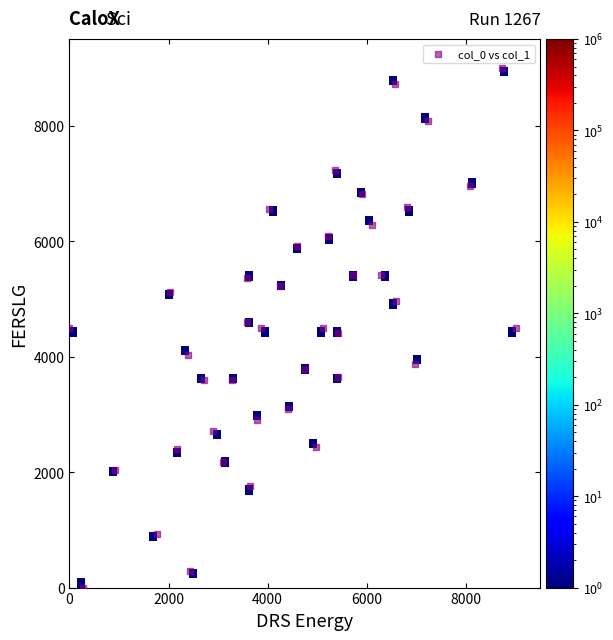

What is the range of Y values (max minus min)?

9000.0